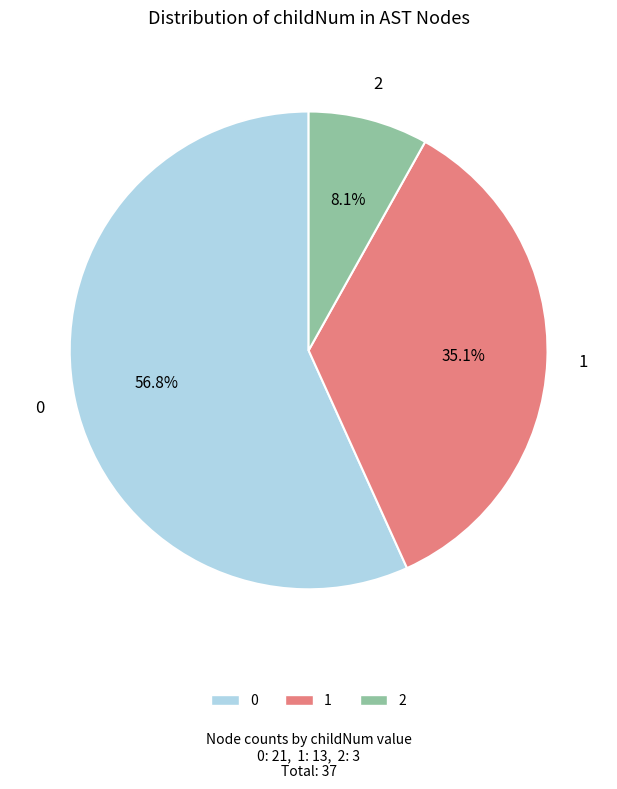

Does any single category account for the majority?

Yes